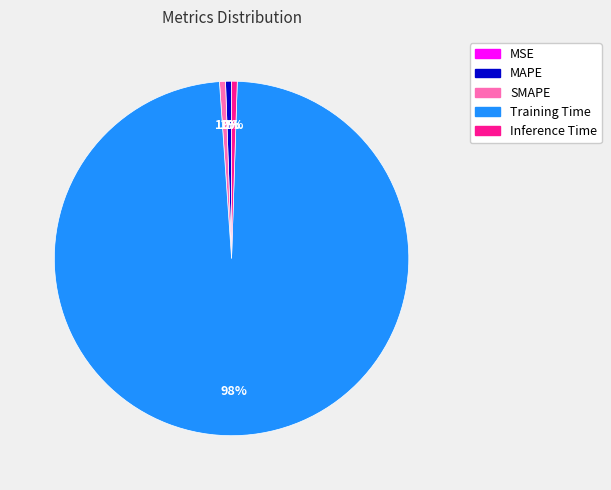

What percentage is the Inference Time slice, to the nearest percent?

1%